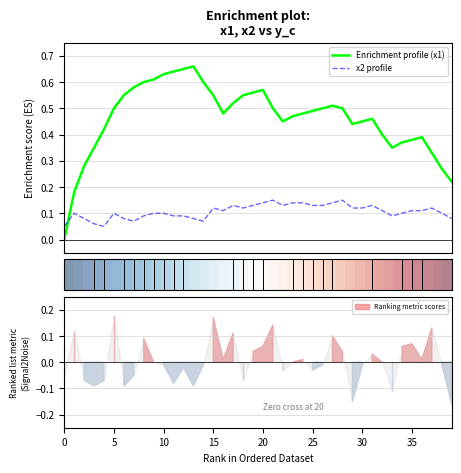

True or false: Enrichment profile (x1) and x2 profile intersect in this chart.

True